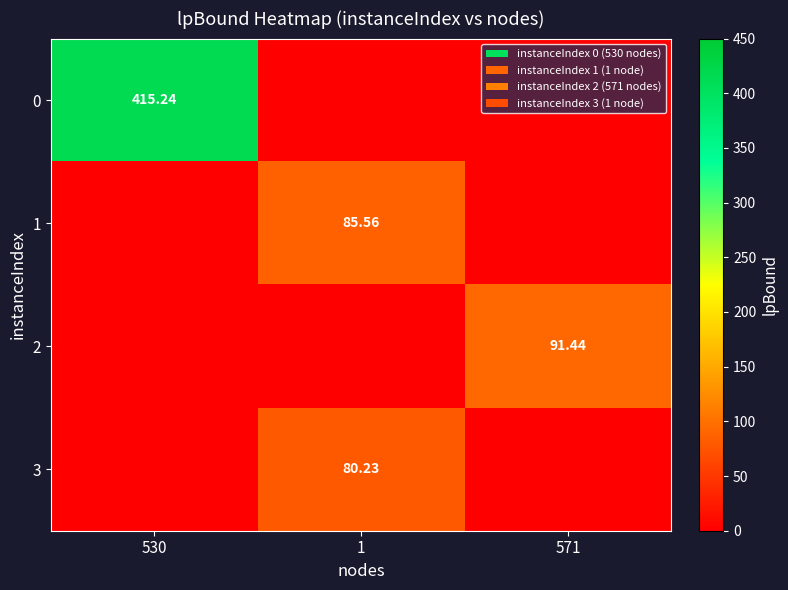

Count the number of categories in the chart.

3